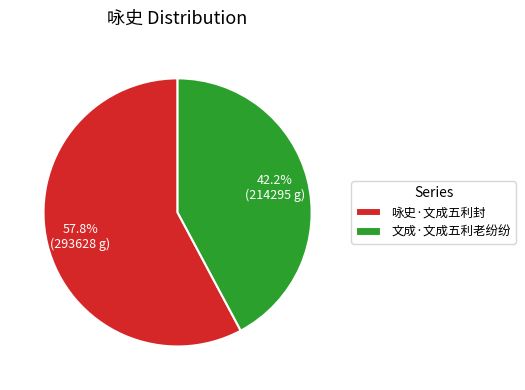

Is there a majority slice in this chart?

Yes